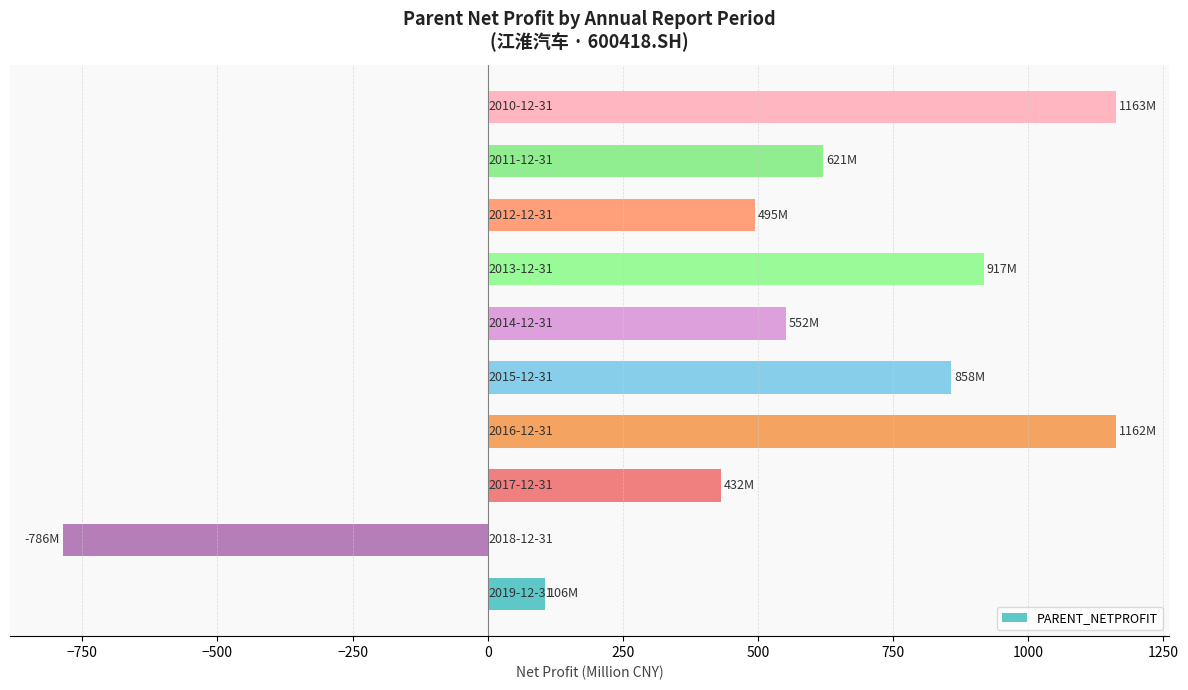

What is the difference between the second highest and minimum values?

1948.1